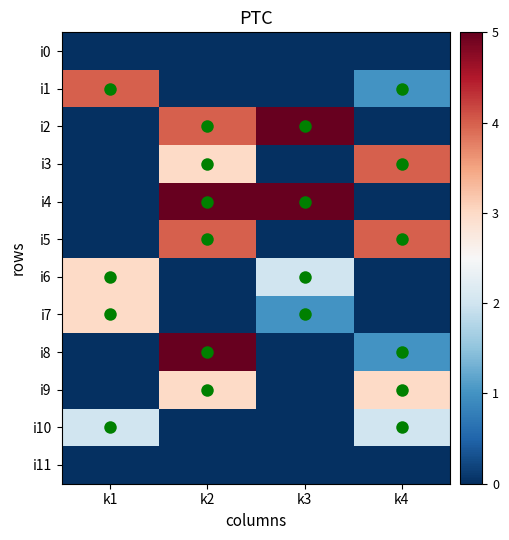

The i4 series shows 5 at k2. True or false?

True